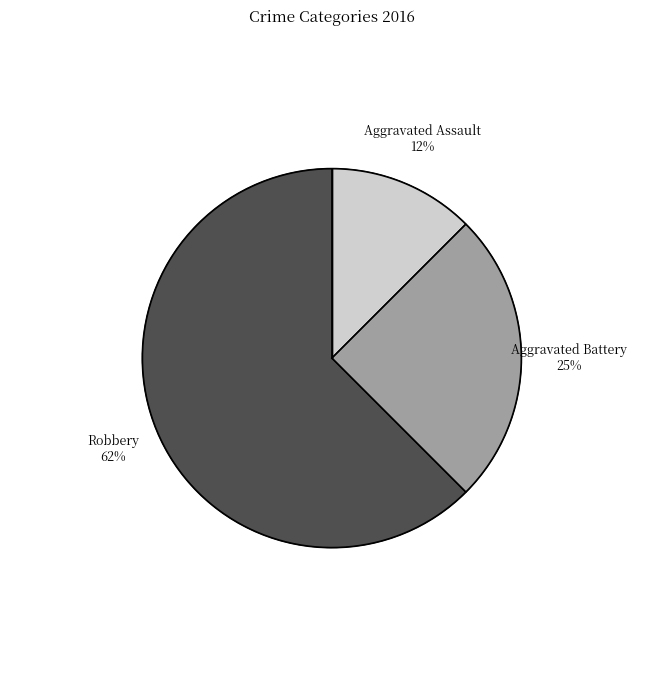

What portion of the pie excludes Aggravated Assault?

87.5%